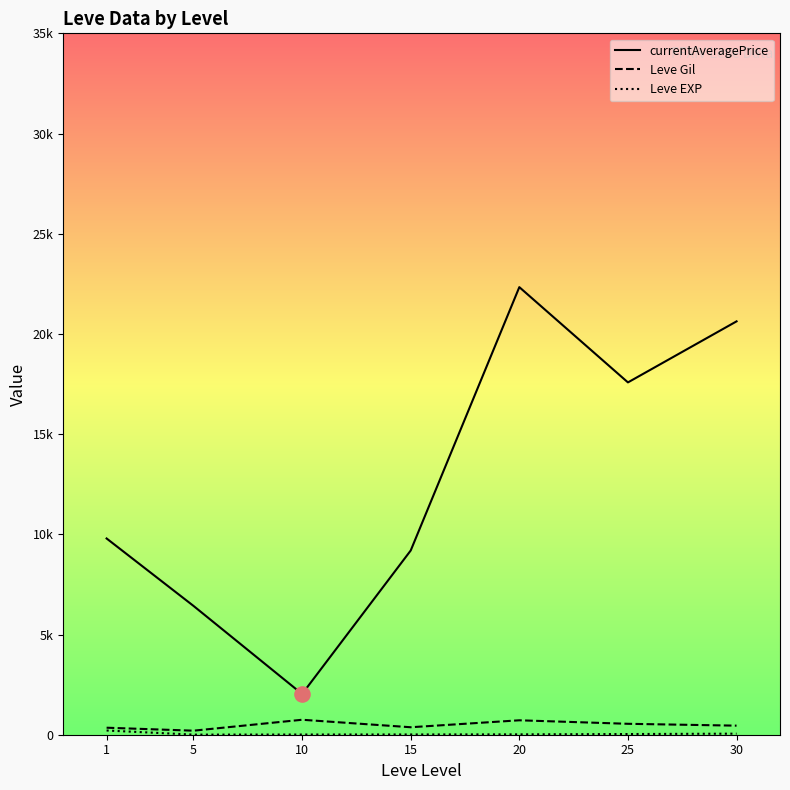

At how many categories does at least one series exceed 2858?

6